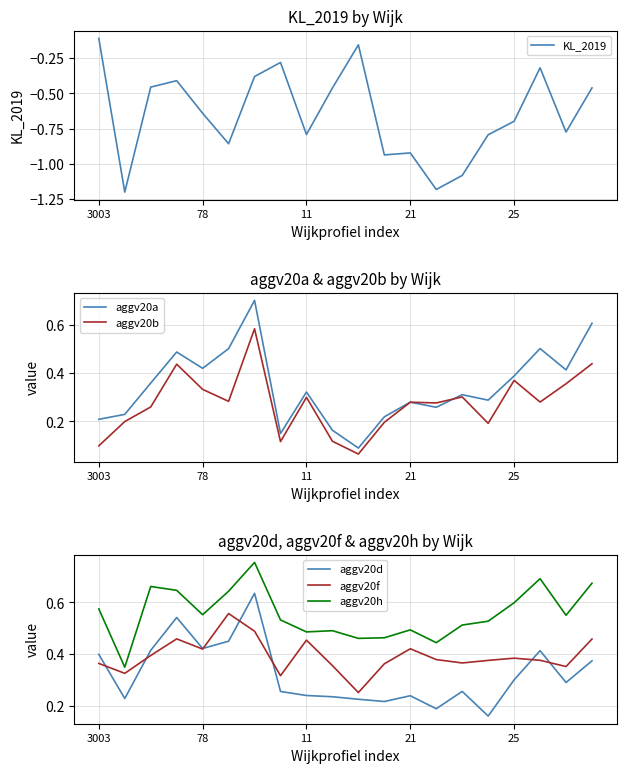

True or false: aggv20h and aggv20d intersect in this chart.

False